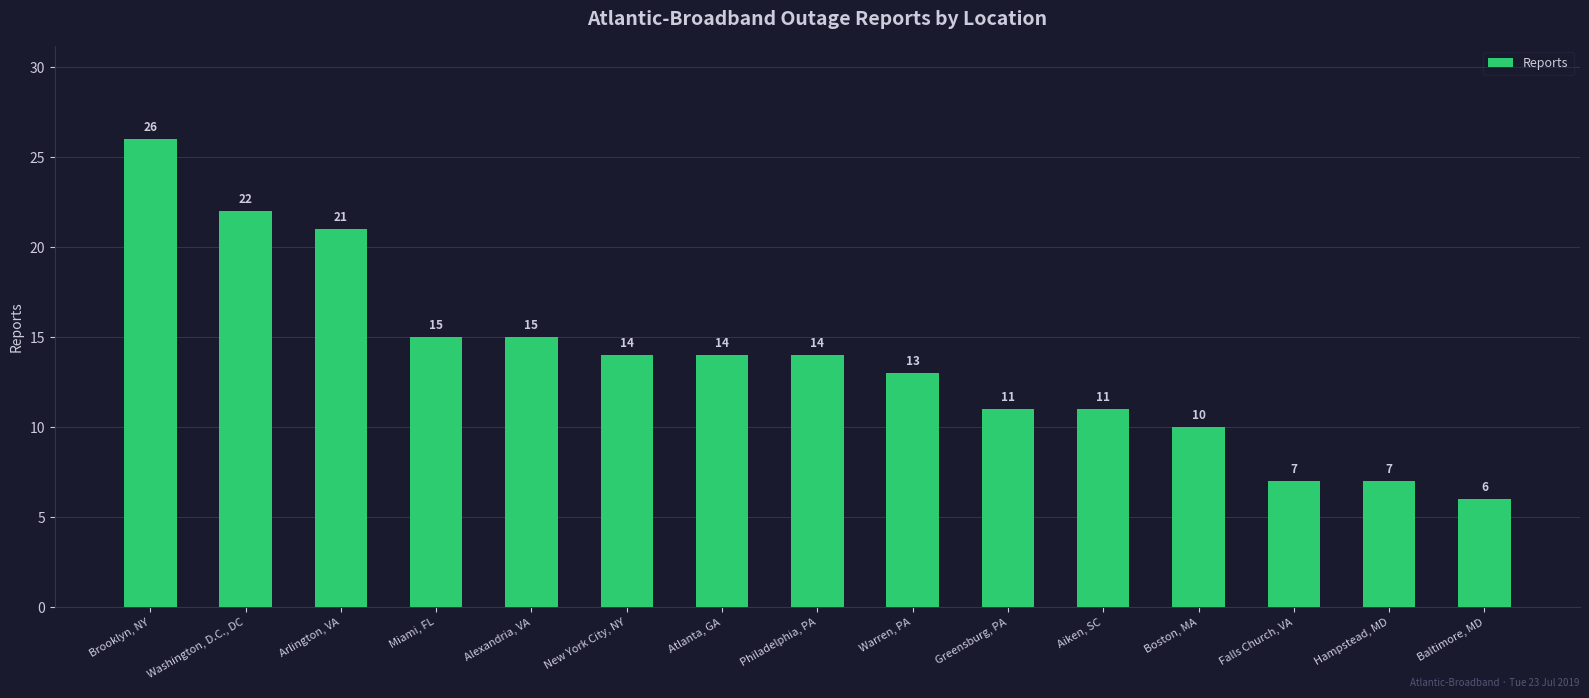

What is the smallest value displayed?

6